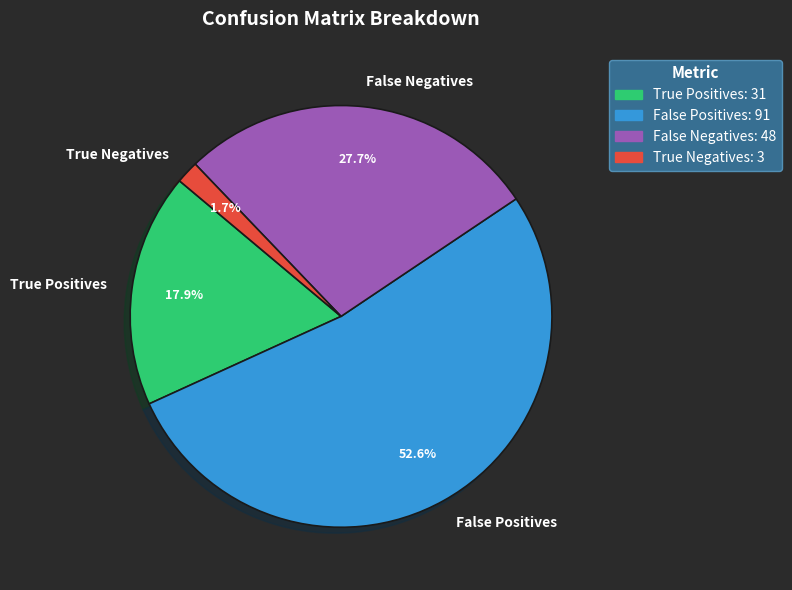

Count the number of slices in the pie.

4